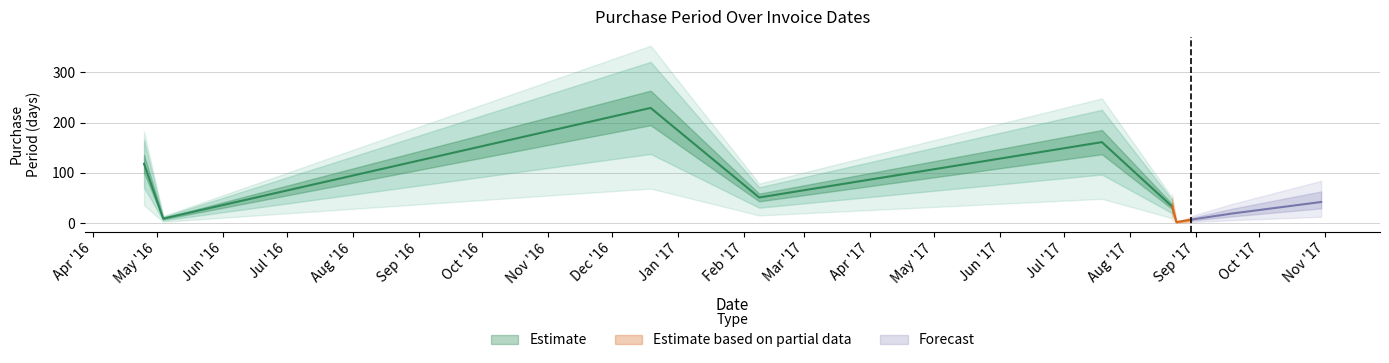

How many interior local valleys (lower than both neighbors) does the data have?

3